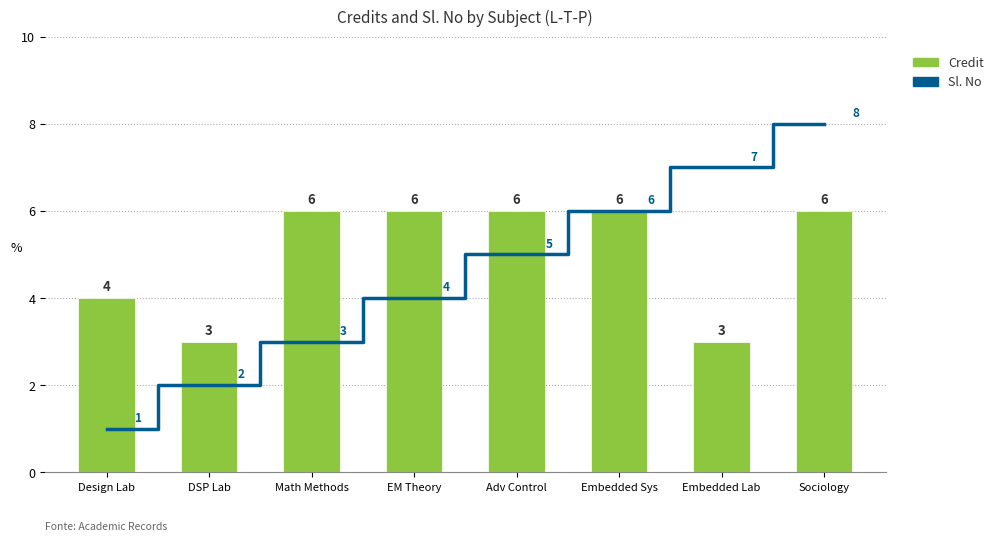

What is the label of the 6th bar from the left?

Embedded Sys